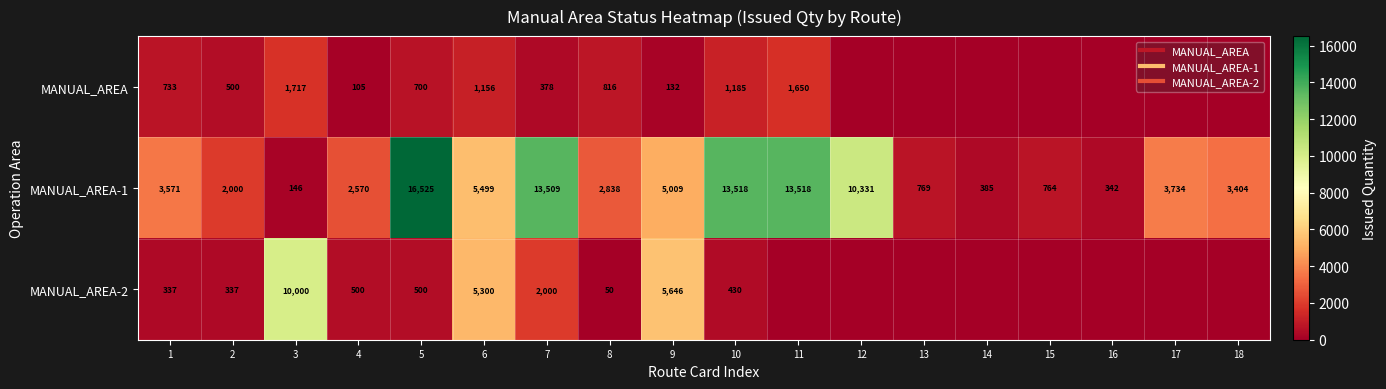

The MANUAL_AREA-1 series shows 230 at 15. True or false?

False